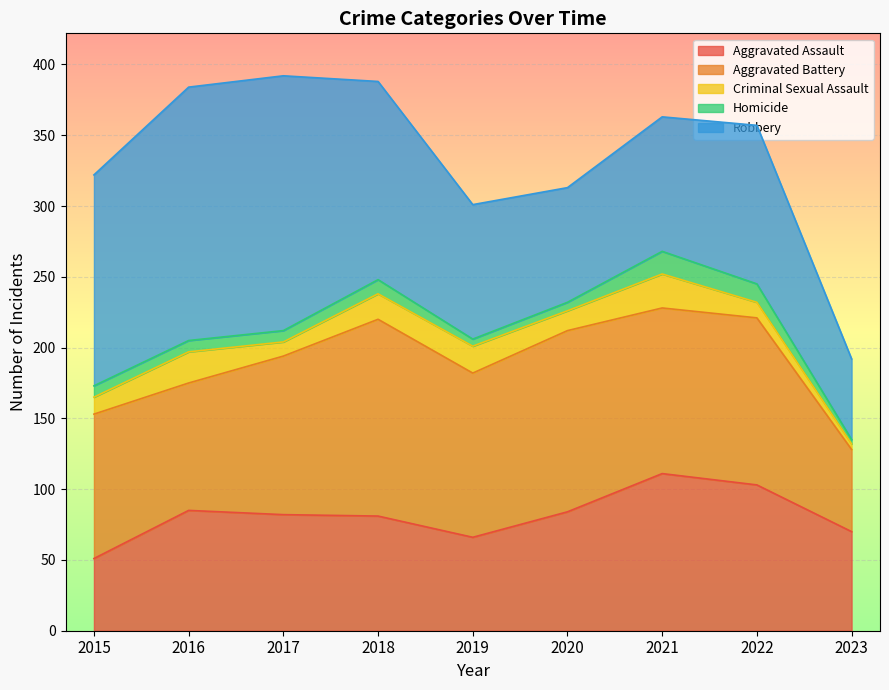

What is the smallest value displayed?

3